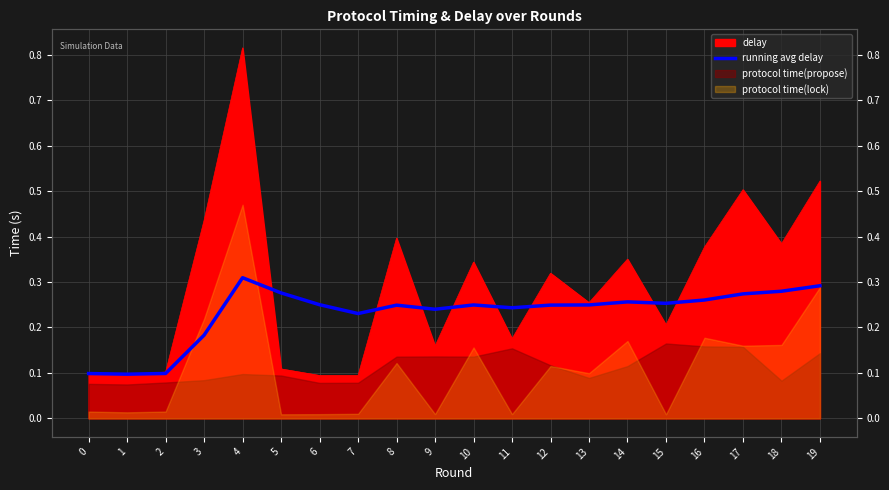

Reading right to left, what are all the values shown in this chart?

0.3	0.3	0.3	0.3	0.3	0.3	0.2	0.2	0.2	0.2	0.2	0.2	0.2	0.2	0.3	0.3	0.2	0.1	0.1	0.1